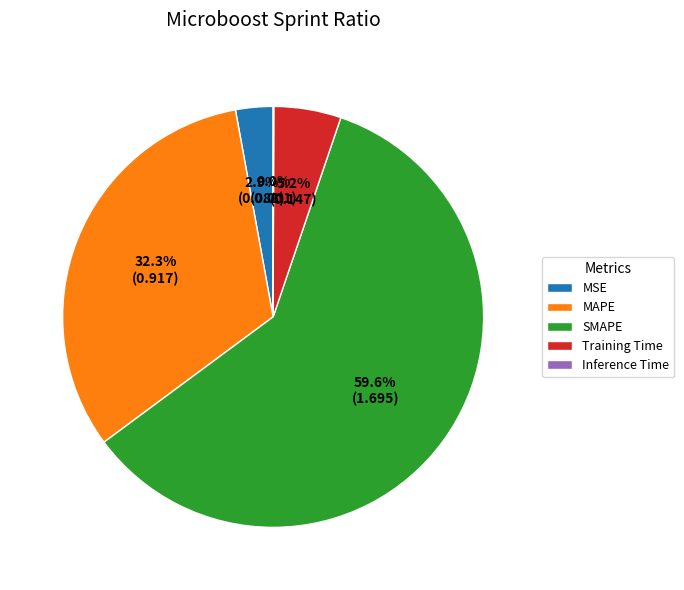

What is the largest slice in the pie chart?

SMAPE